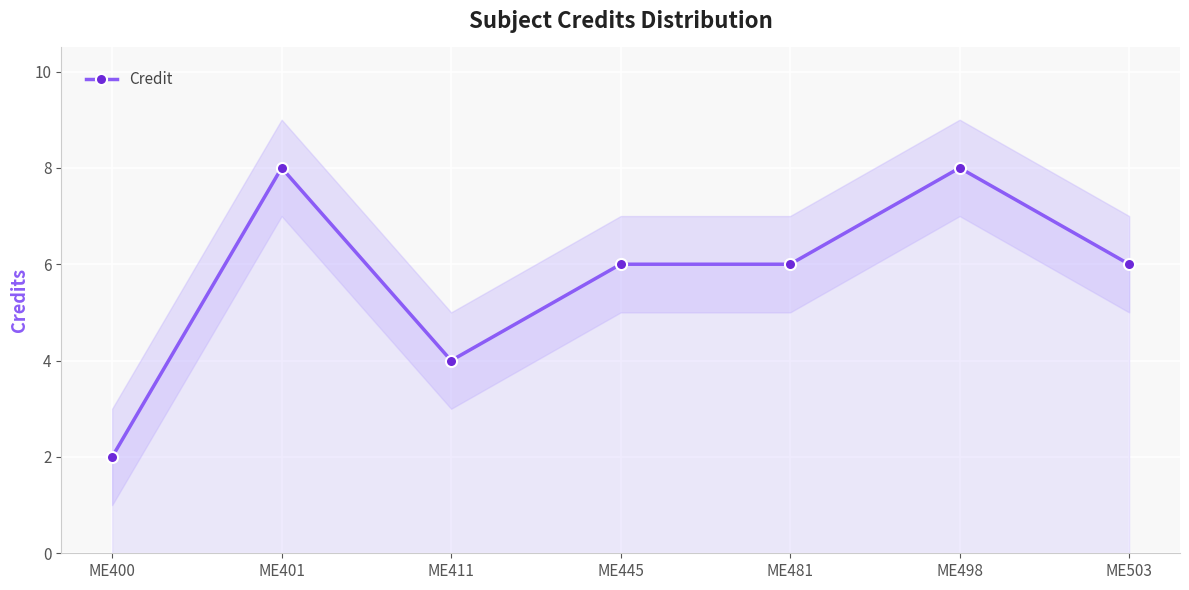

True or false: the data has more than 1 interior local peaks.

True